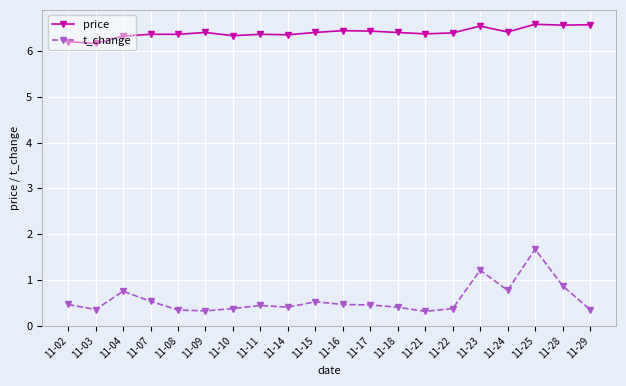

Which series has the largest range (max minus min)?

t_change